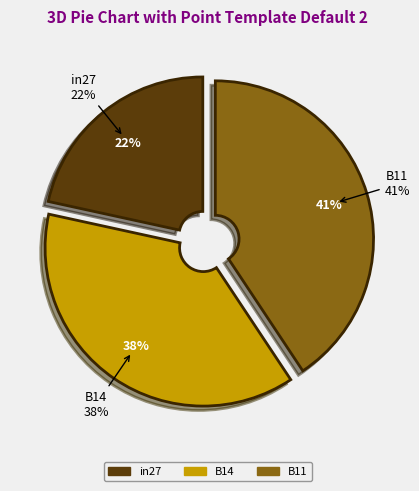

Rank the categories by value from highest to lowest.

B11, B14, in27